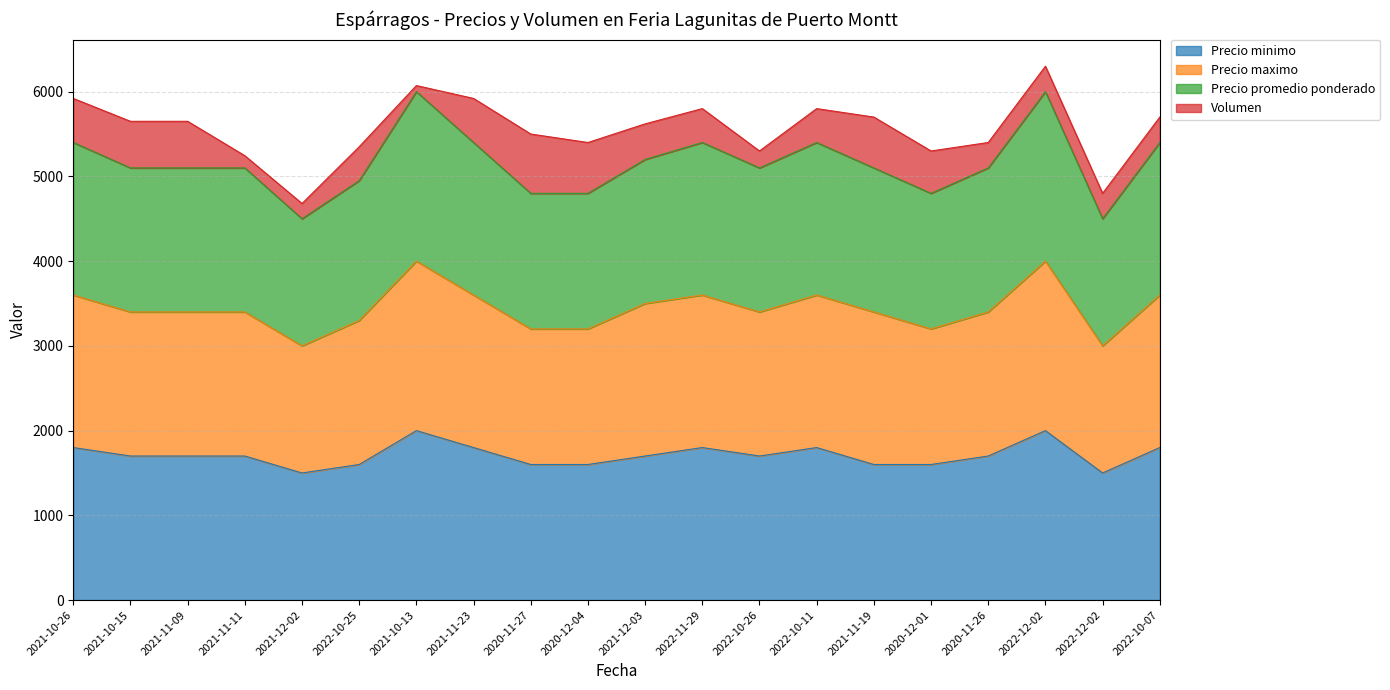

Which has a higher value, 2020-12-04 or 2021-10-13?

2021-10-13